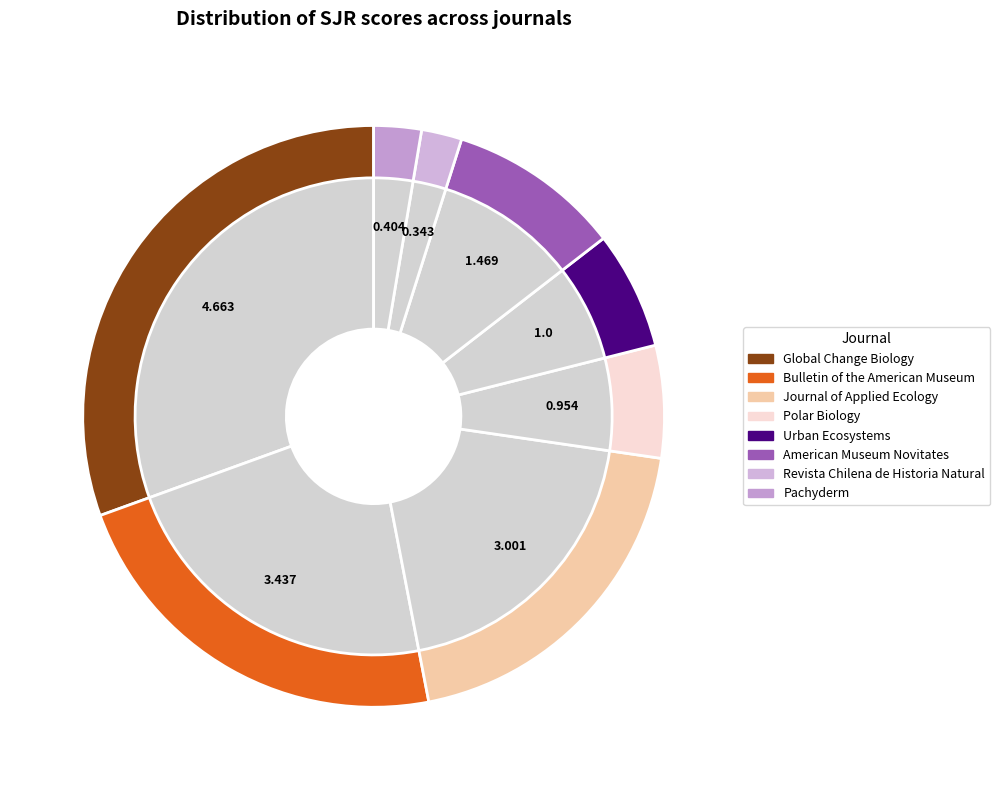

Rank the categories by value from highest to lowest.

Global Change Biology, Bulletin of the American Museum, Journal of Applied Ecology, American Museum Novitates, Urban Ecosystems, Polar Biology, Pachyderm, Revista Chilena de Historia Natural